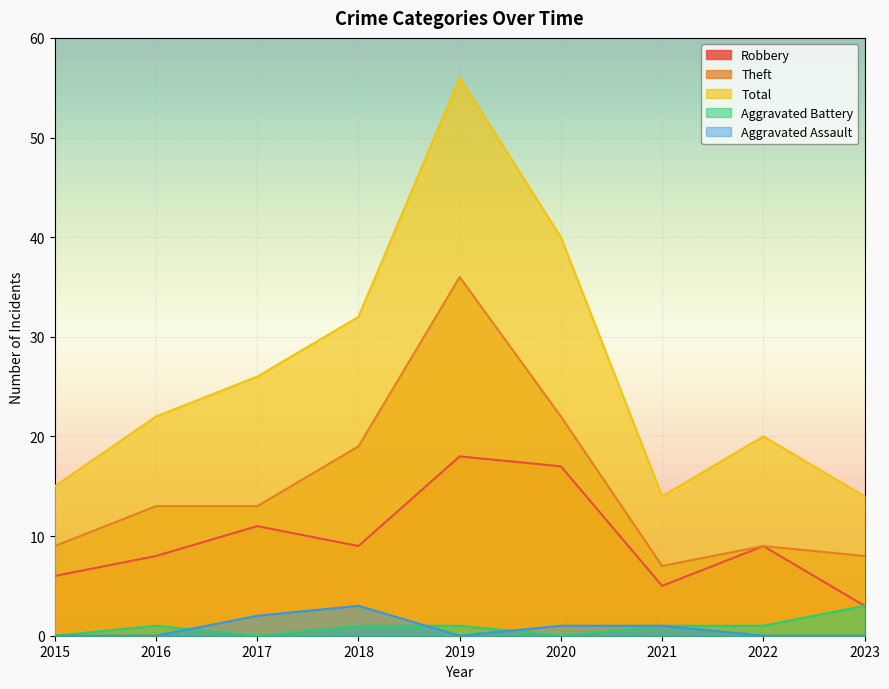

The Robbery series shows 1 at 2023. True or false?

False